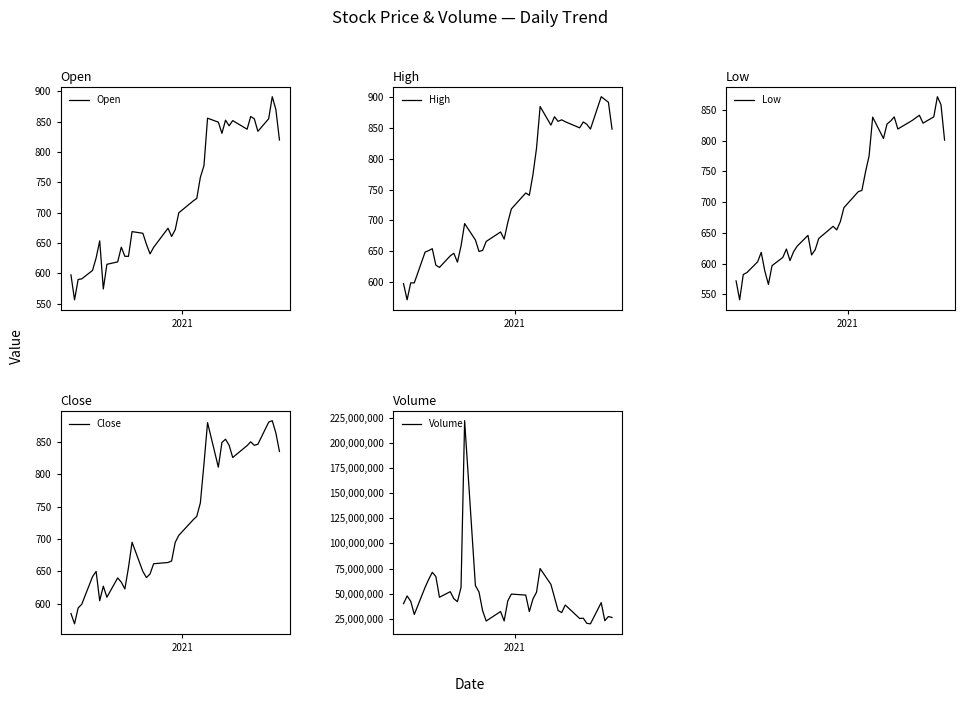

After their last crossing, which series has the higher values: Open or Close?

Close